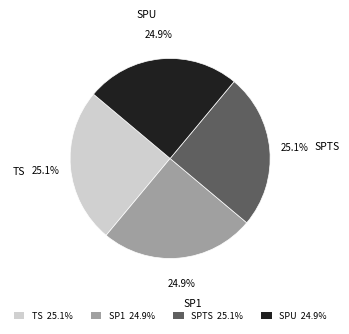

To the nearest percent, what is the combined percentage of SPU and TS?

50%